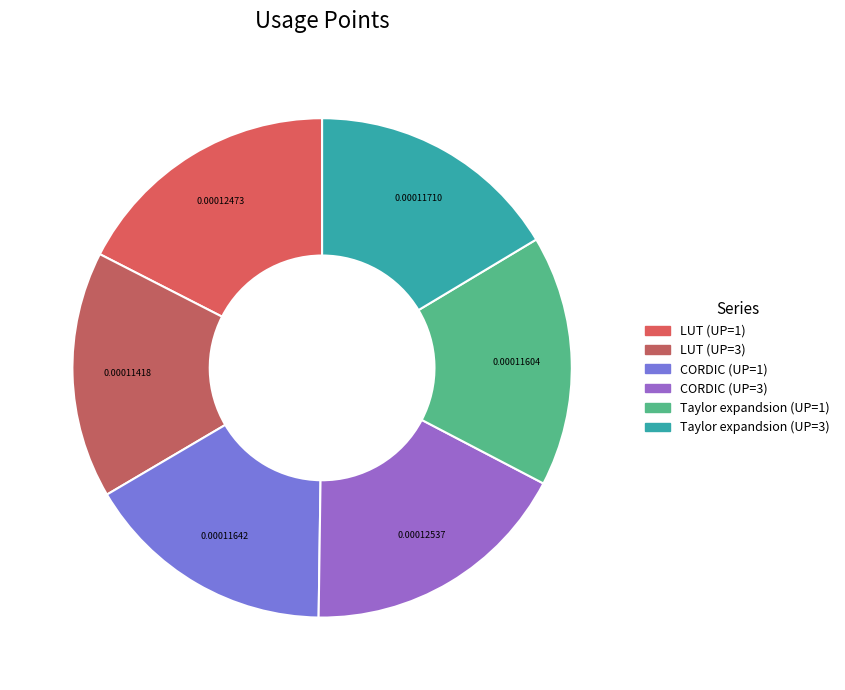

Count the number of slices in the pie.

6